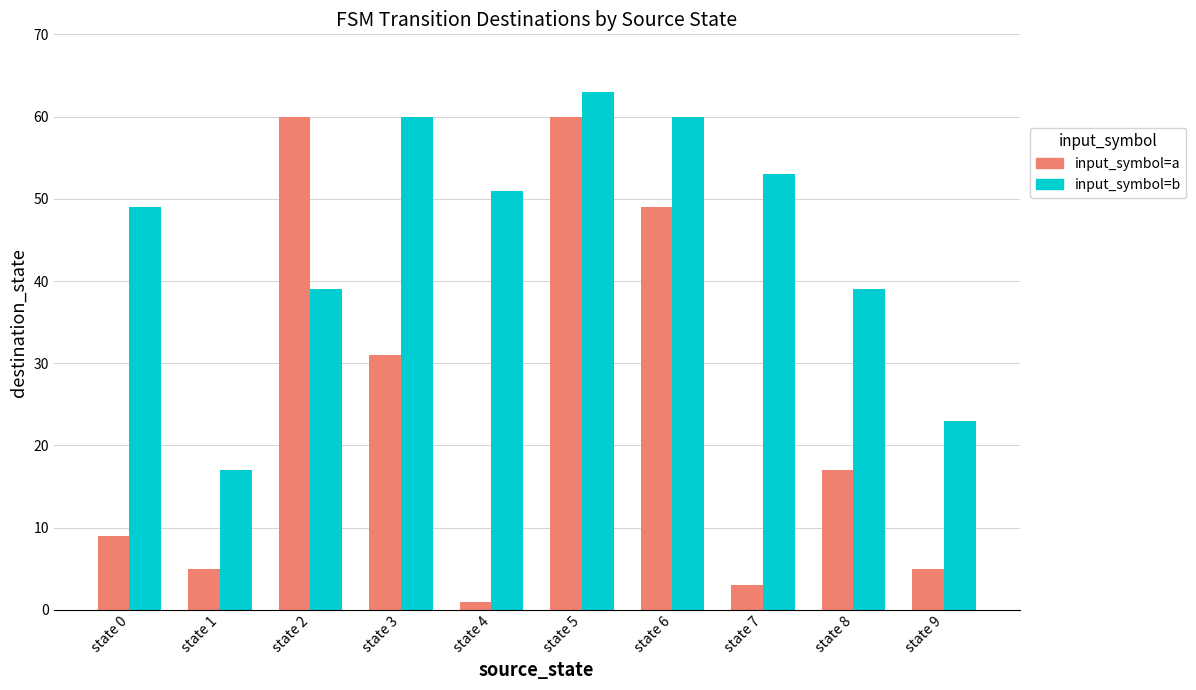

Which series changed the most between state 6 and state 9?

input_symbol=a